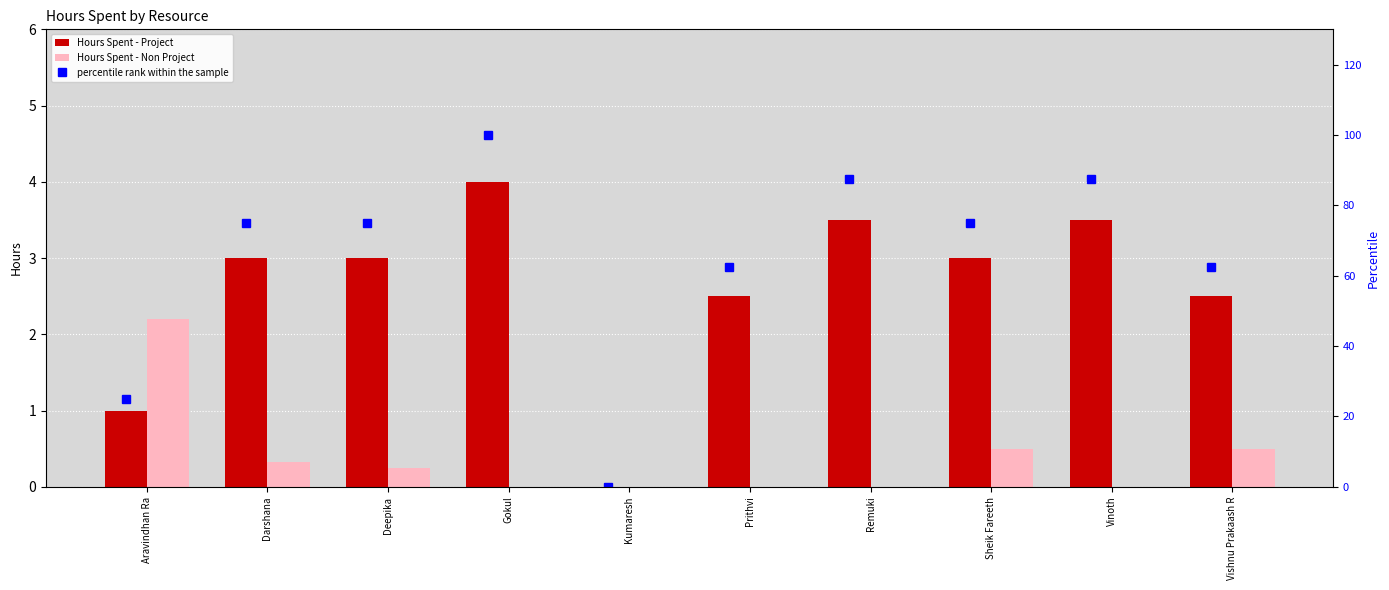

Is the value of Hours Spent - Project at Darshana greater than the value of Hours Spent - Non Project at Vishnu Prakaash R?

Yes